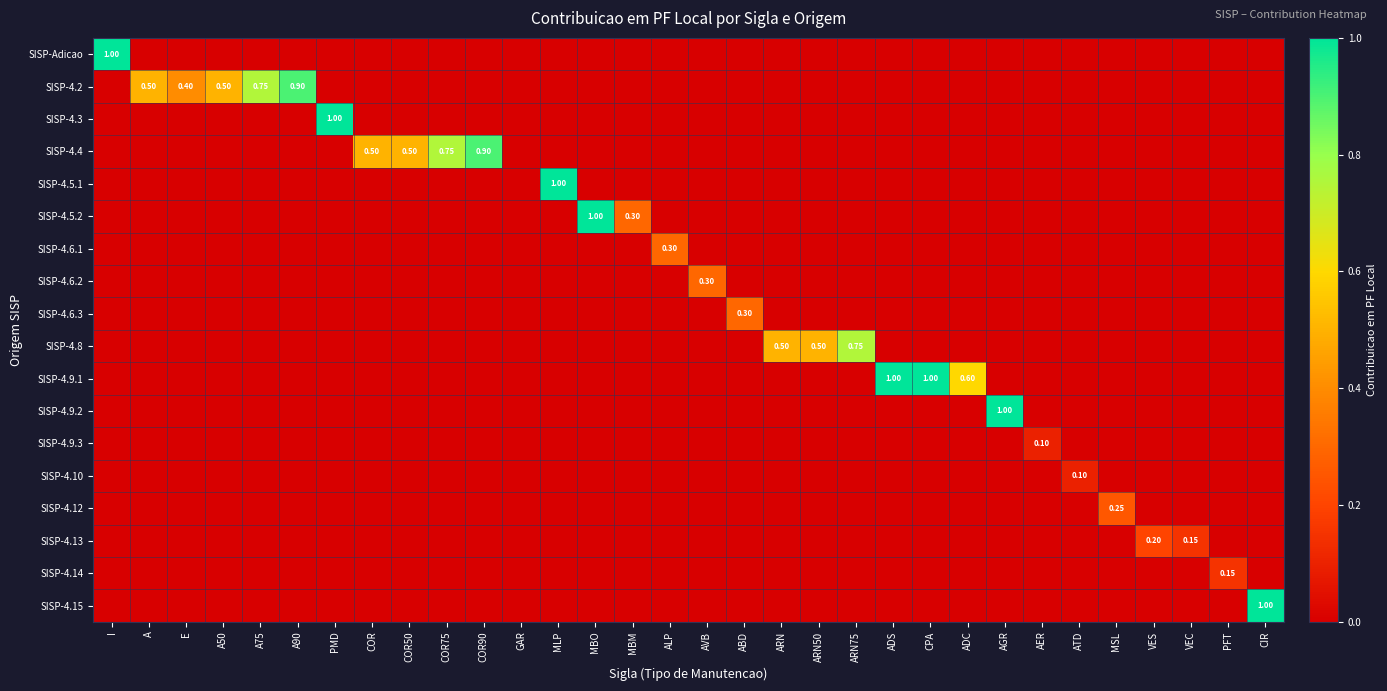

Which category has the lowest value across all series?

A